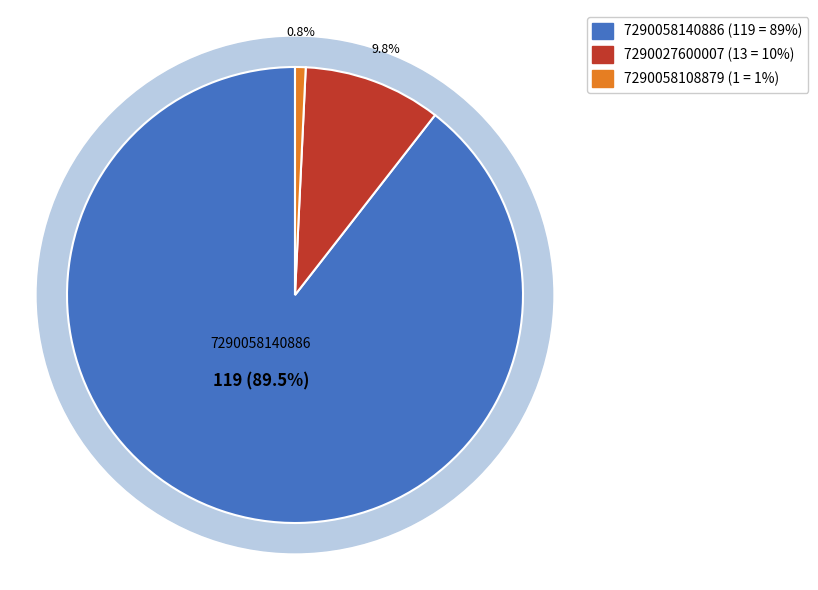

What percentage do 7290058108879 and 7290027600007 together represent?

10.5%